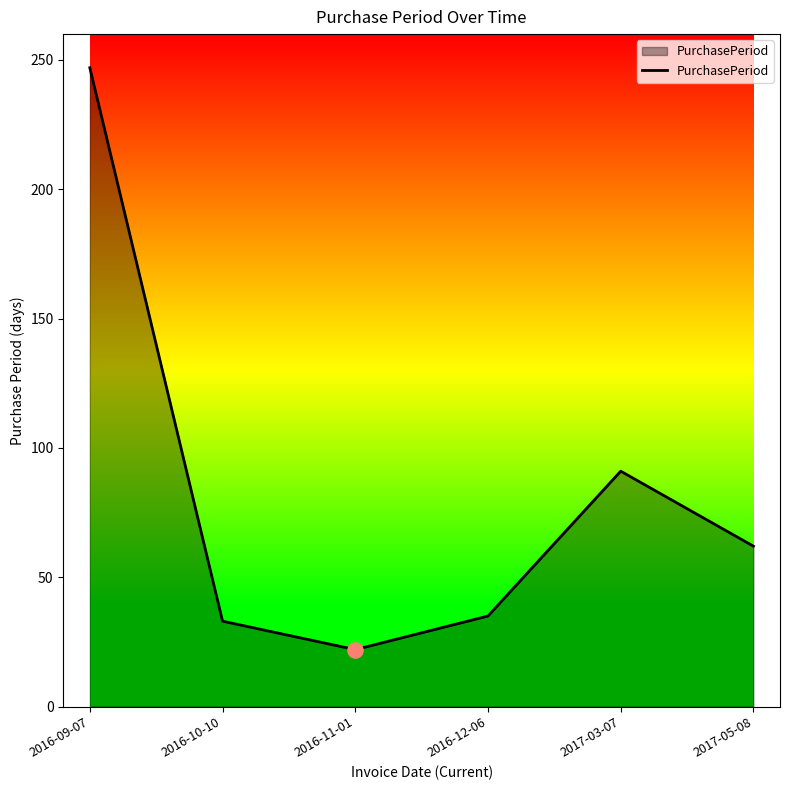

What is the change in value from 2016-10-10 to 2017-03-07?

+58